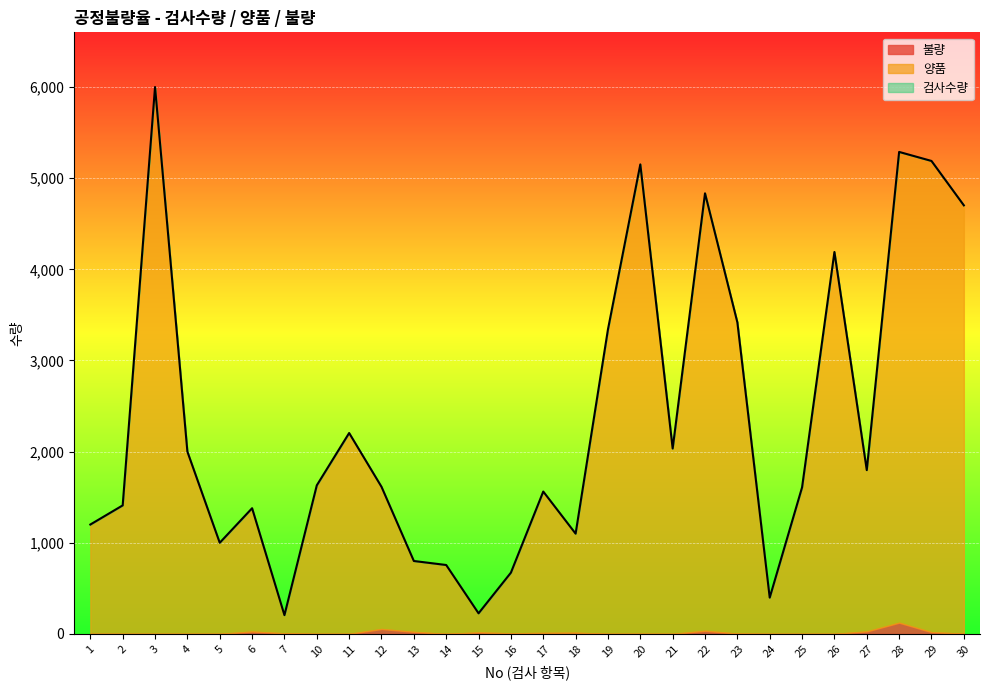

How many values in the 불량 series exceed 2?

13